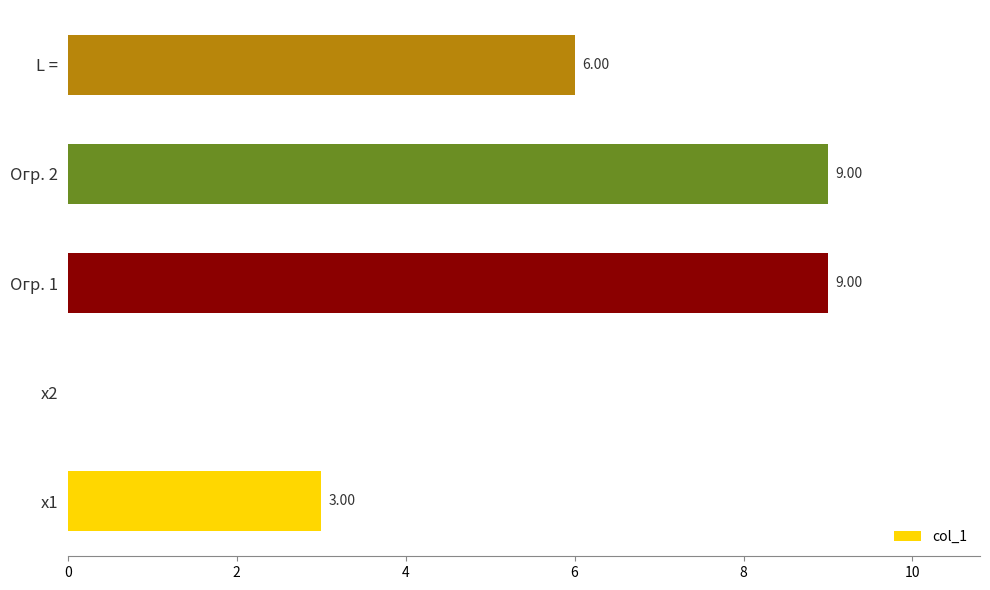

Count the number of categories in the chart.

5